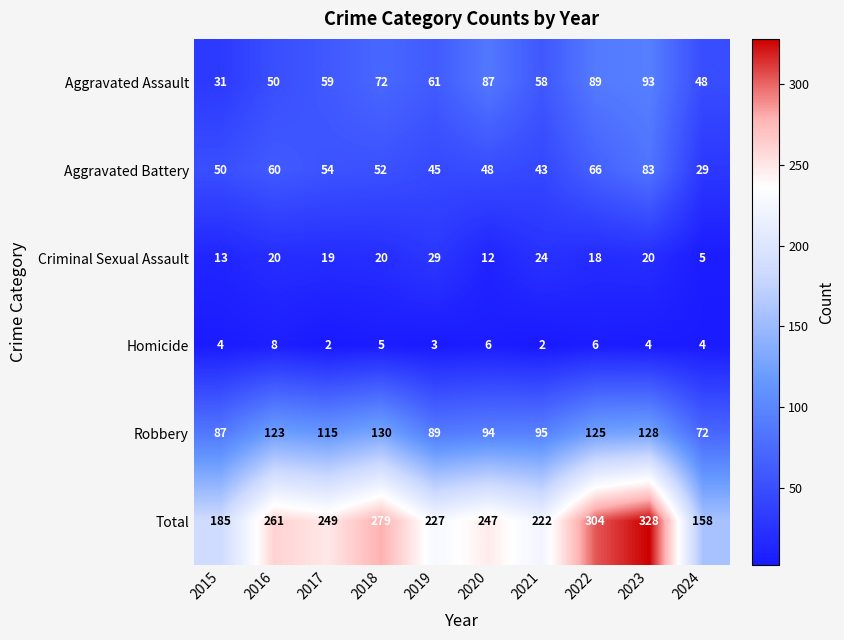

At which label does Criminal Sexual Assault reach its peak?

2019